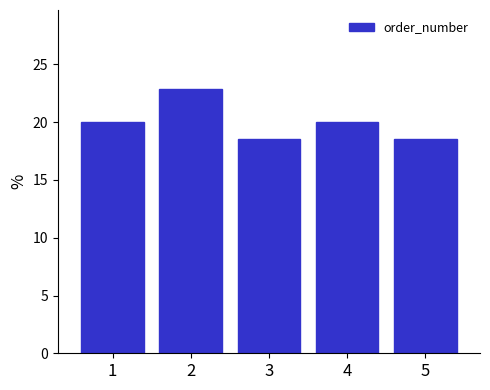

Reading right to left, transcribe all the data shown in this chart.

5=18.6	4=20.0	3=18.6	2=22.9	1=20.0